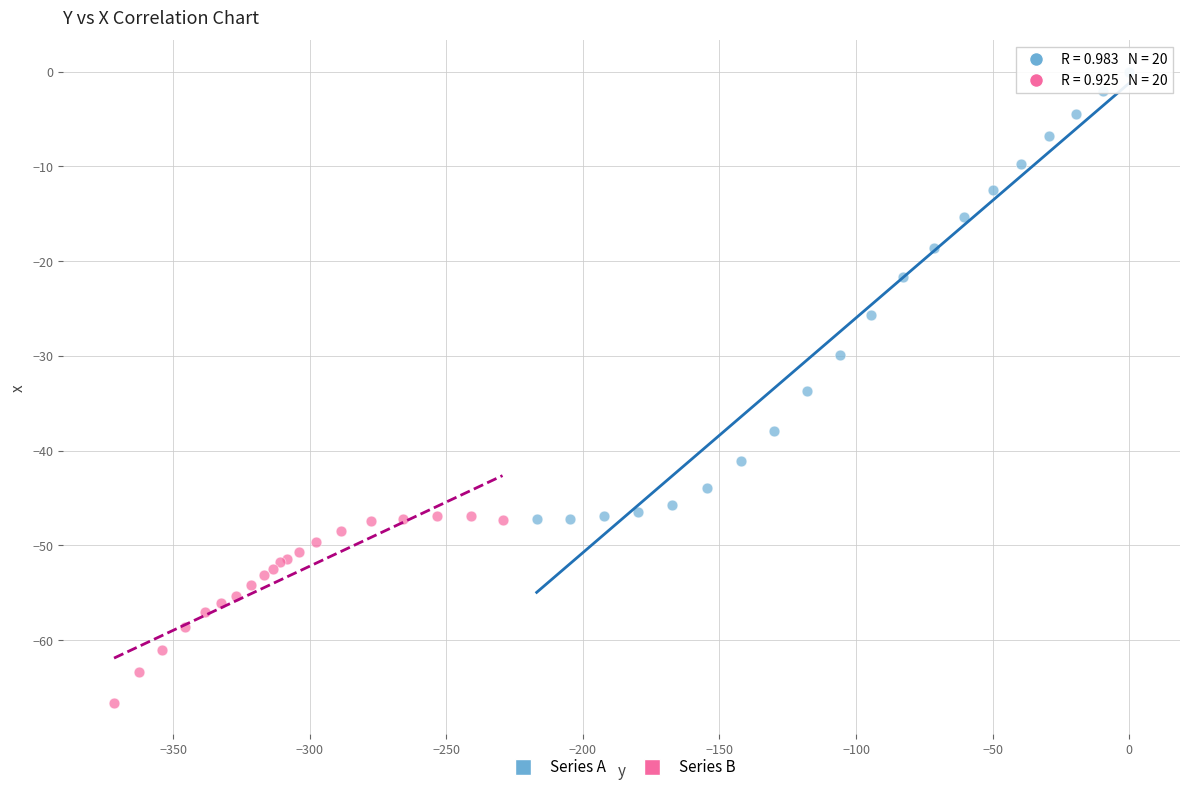

What are all the series names shown in the legend?

Series A, Series B